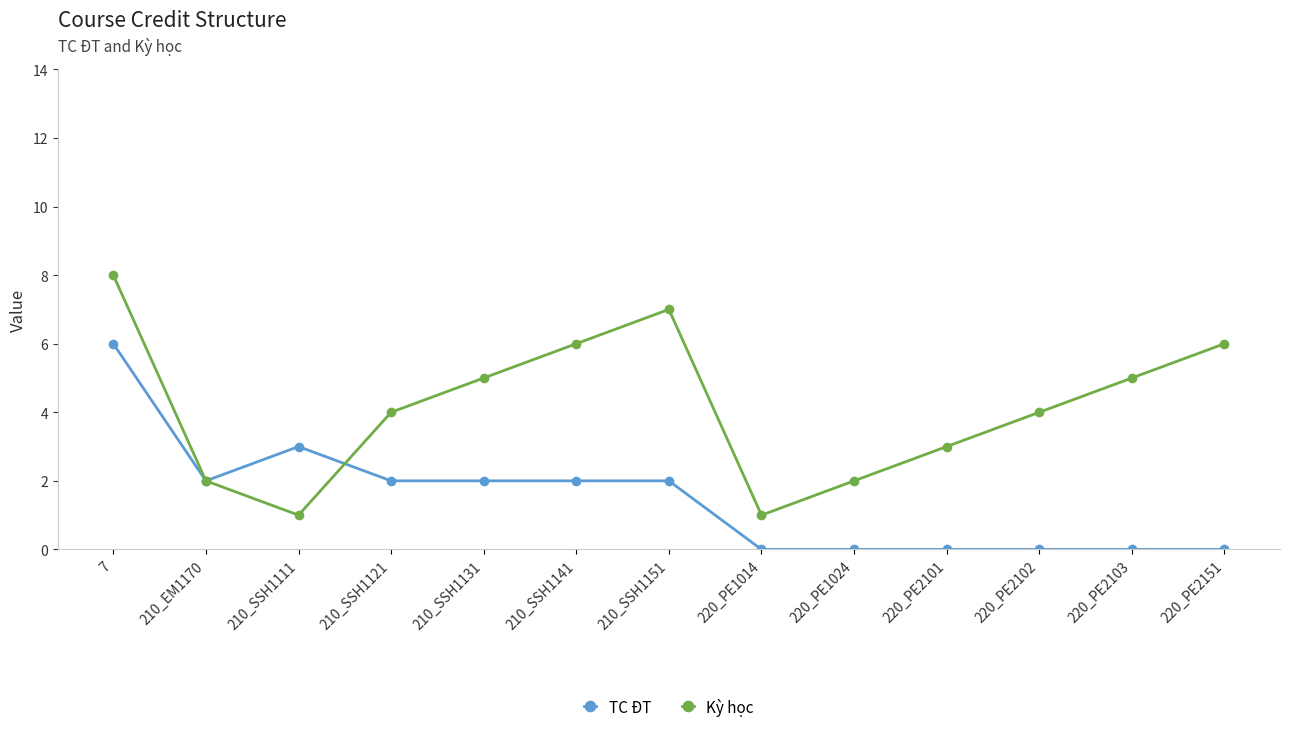

What is the difference between the maximum and minimum values in the TC ĐT series?

6